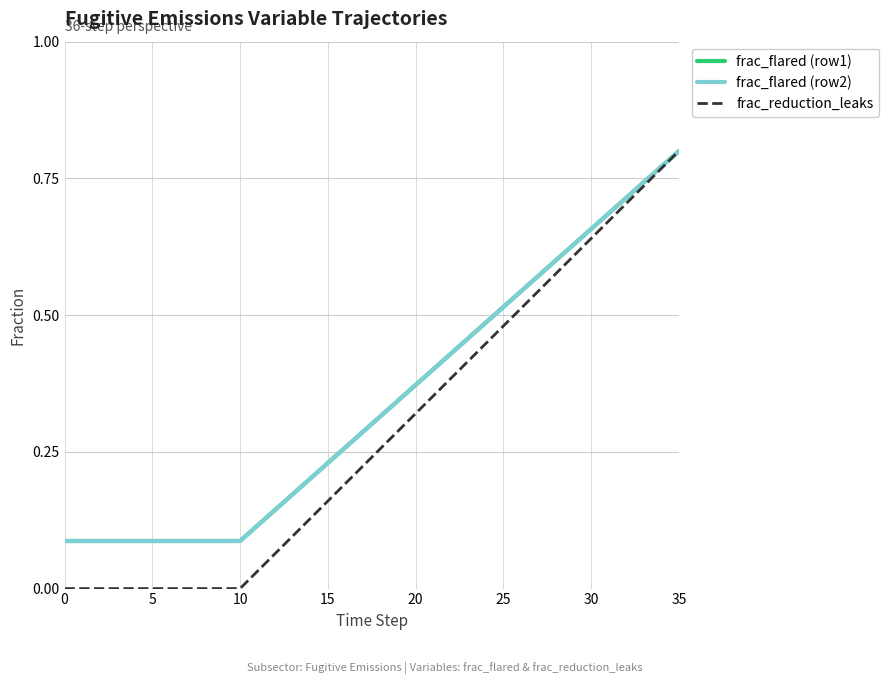

What is the label of the 13th point from the right?

23